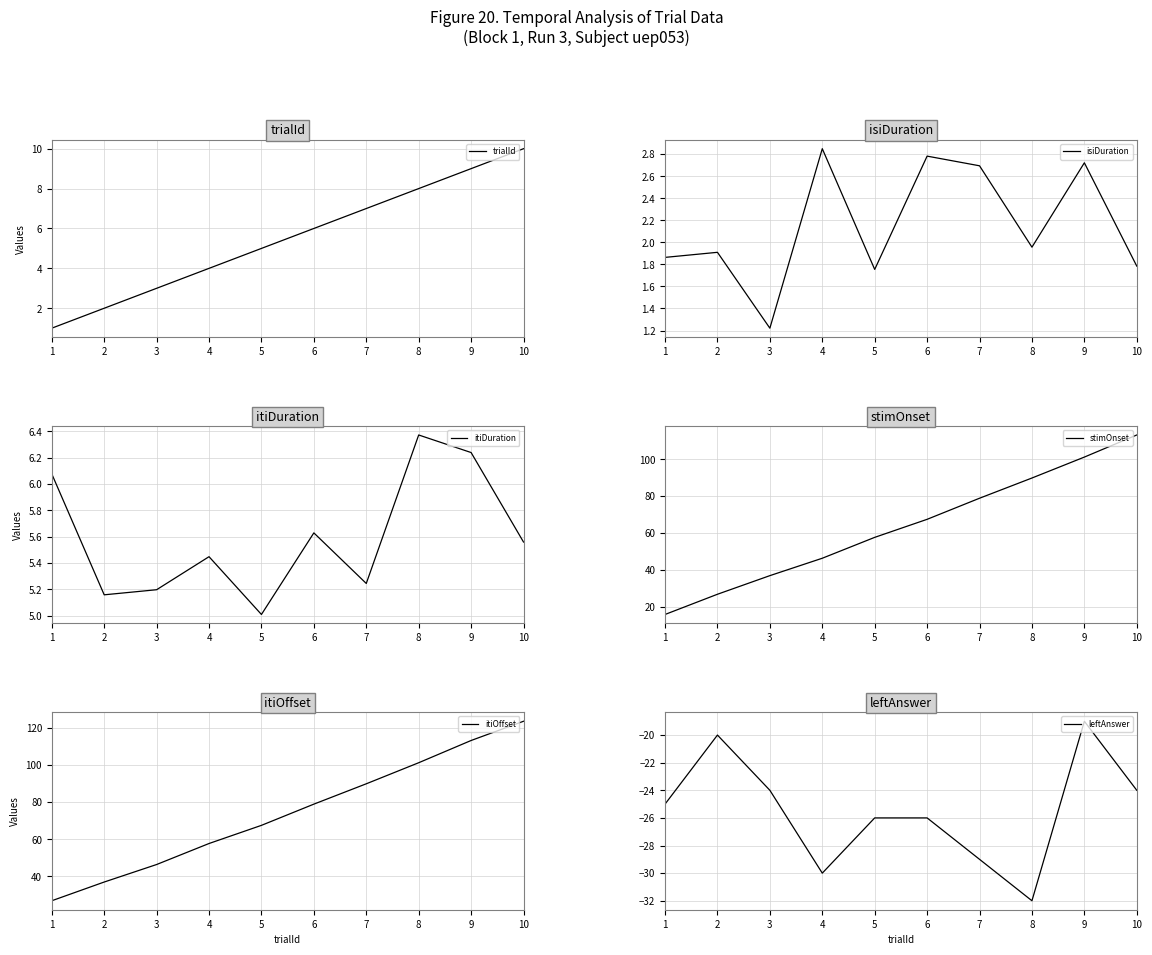

Which series changed the most between 2 and 5?

stimOnset